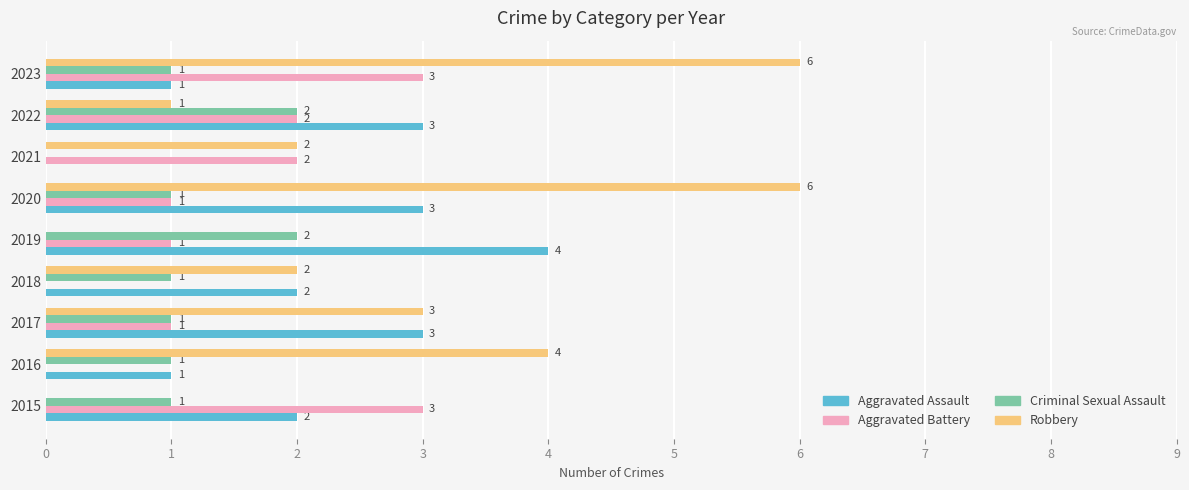

Count the Criminal Sexual Assault values in the range 1 to 2.

8